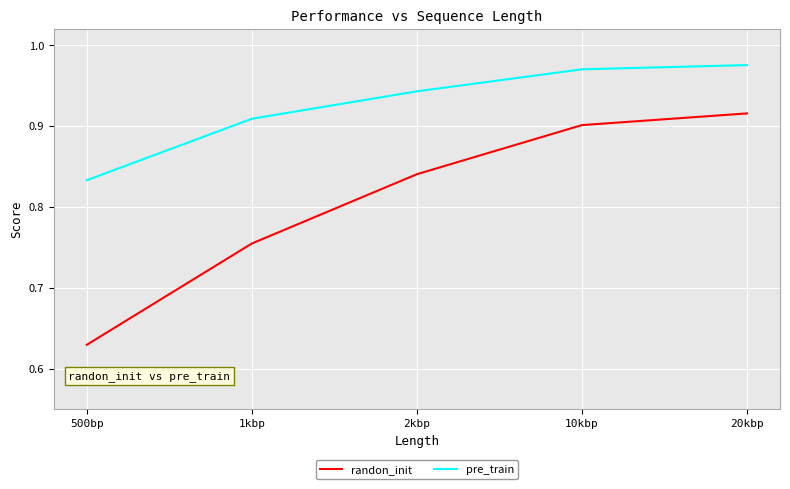

How many lines are shown in the chart?

2